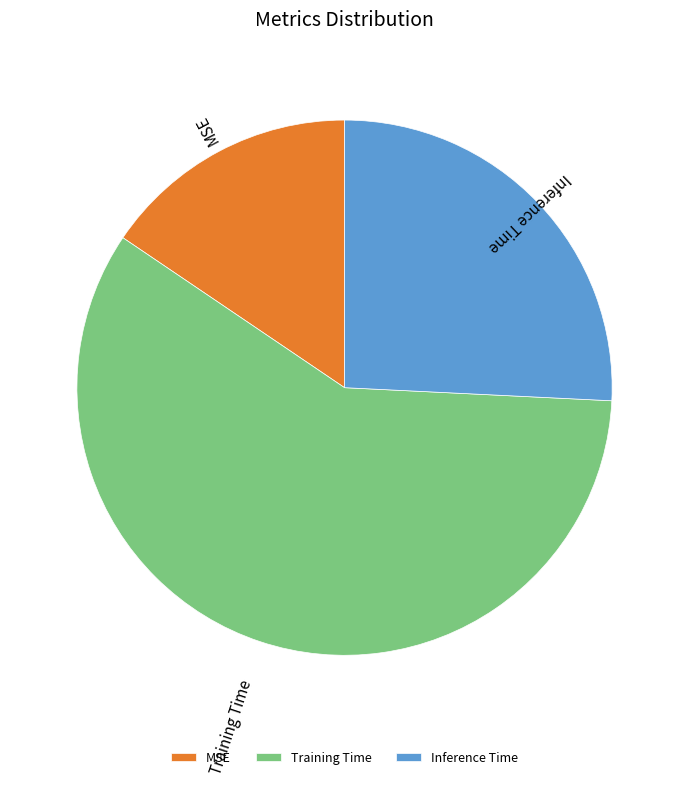

Is it true that Training Time is 59% of the pie?

True